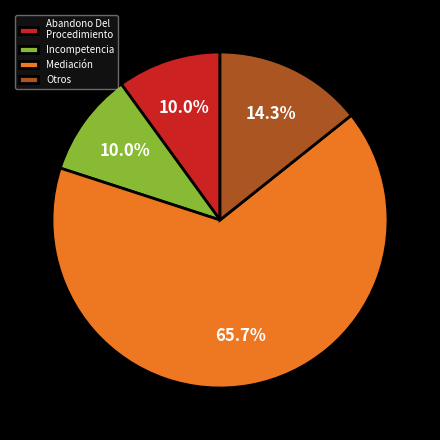

Count the number of slices in the pie.

4